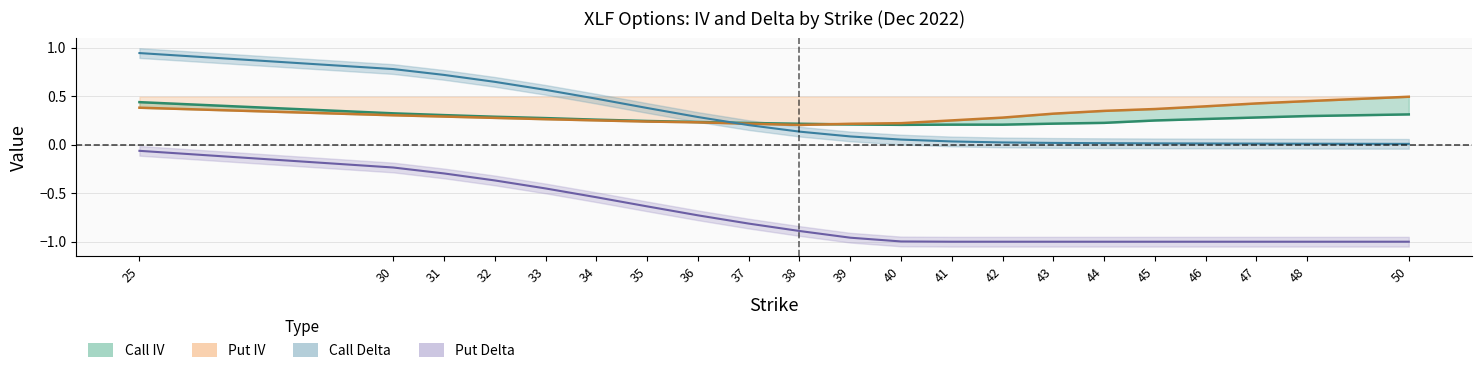

Between 45 and 36, which is larger?

45